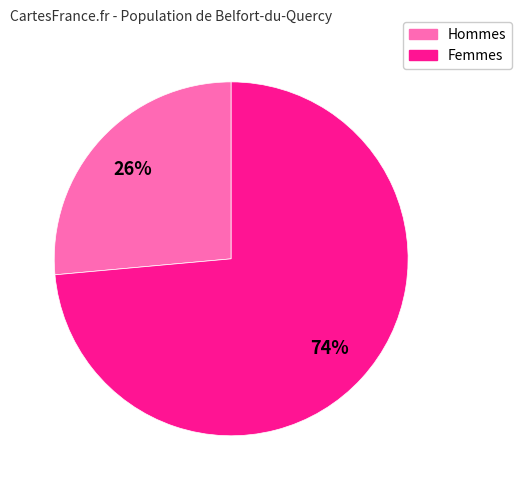

How many segments does this pie chart have?

2